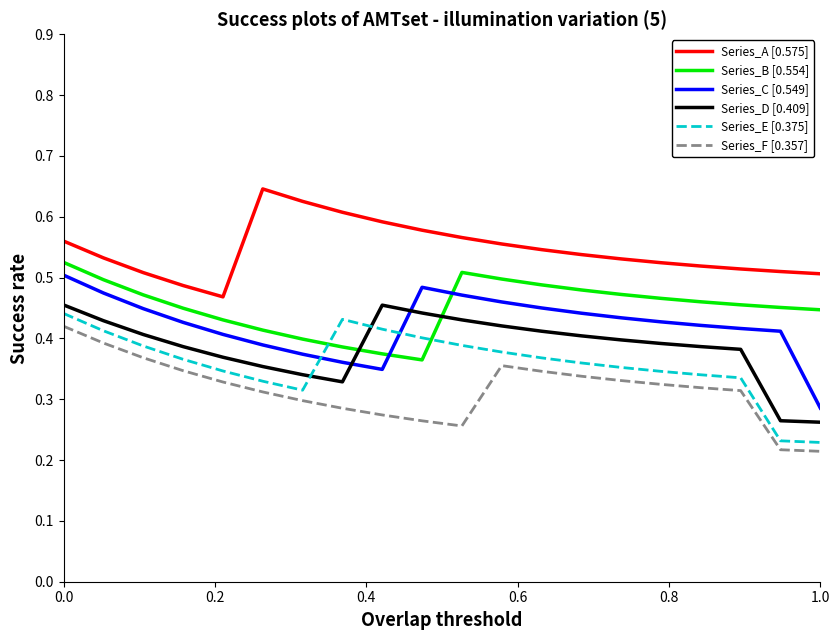

Which series has the largest total across all categories?

Series_A [0.575]